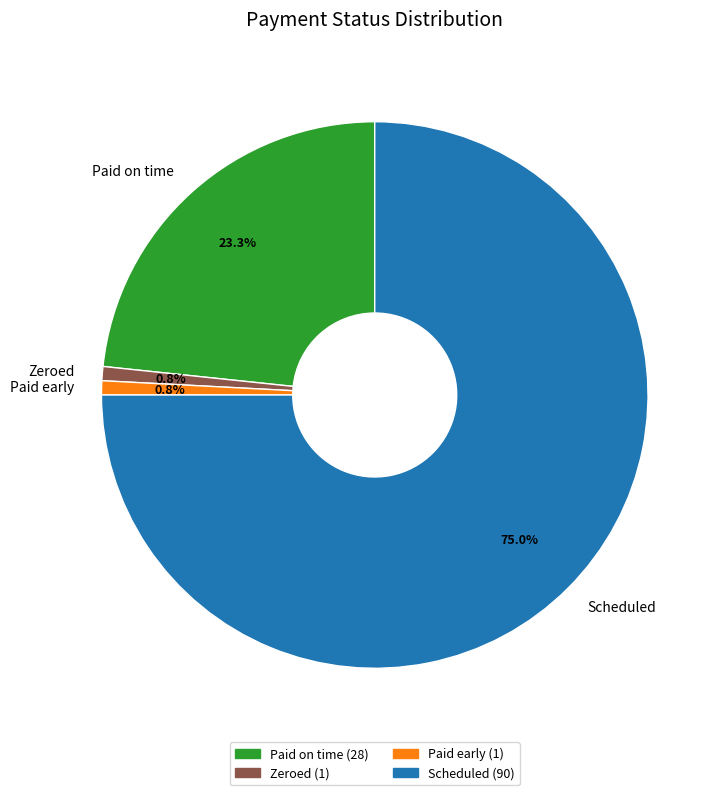

What portion of the pie excludes Zeroed?

99.2%